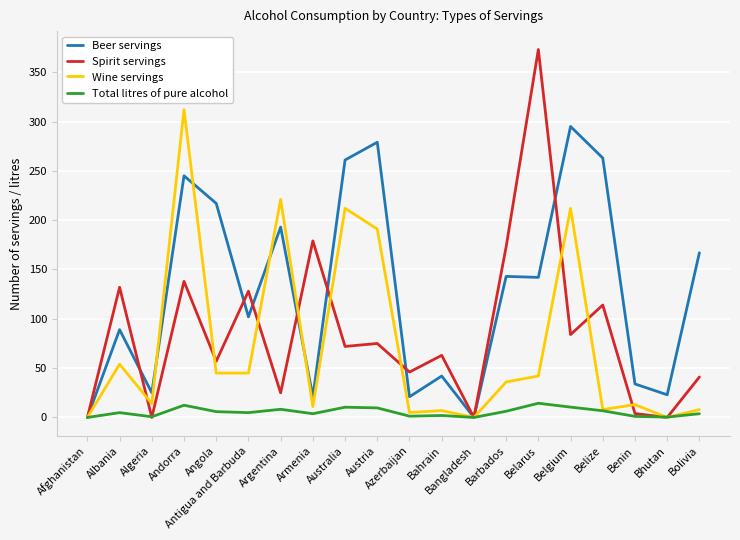

Does the chart have visible grid lines?

Yes